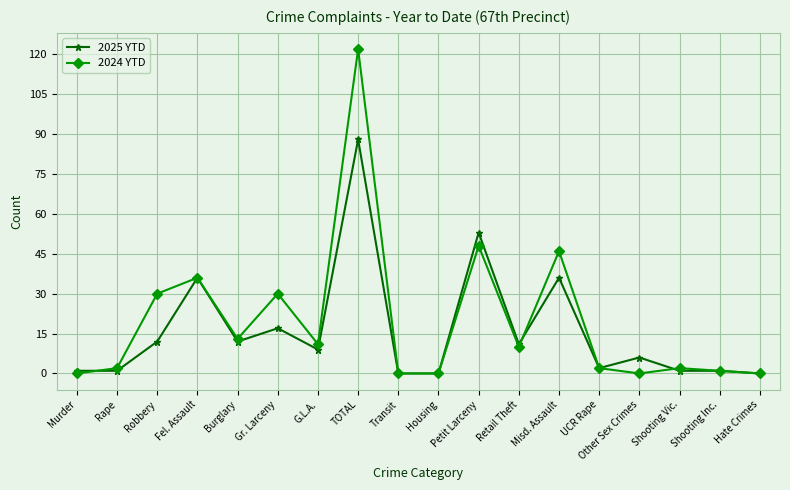

How many data points in 2025 YTD are less than 9?

9